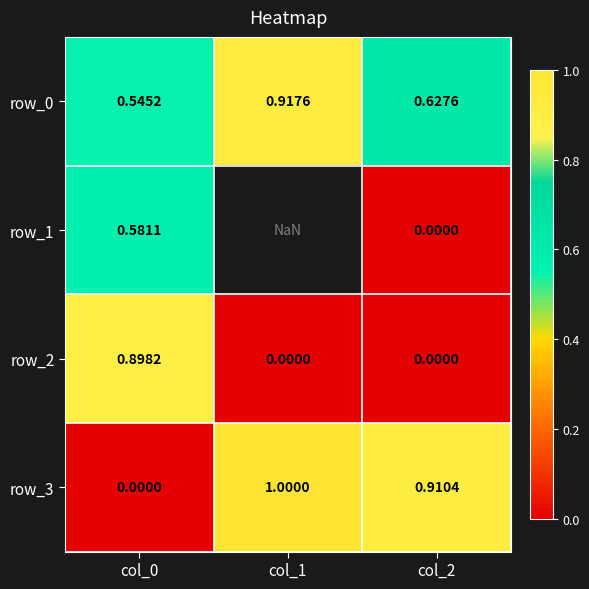

What is the difference between the highest and lowest values at col_0?

0.9